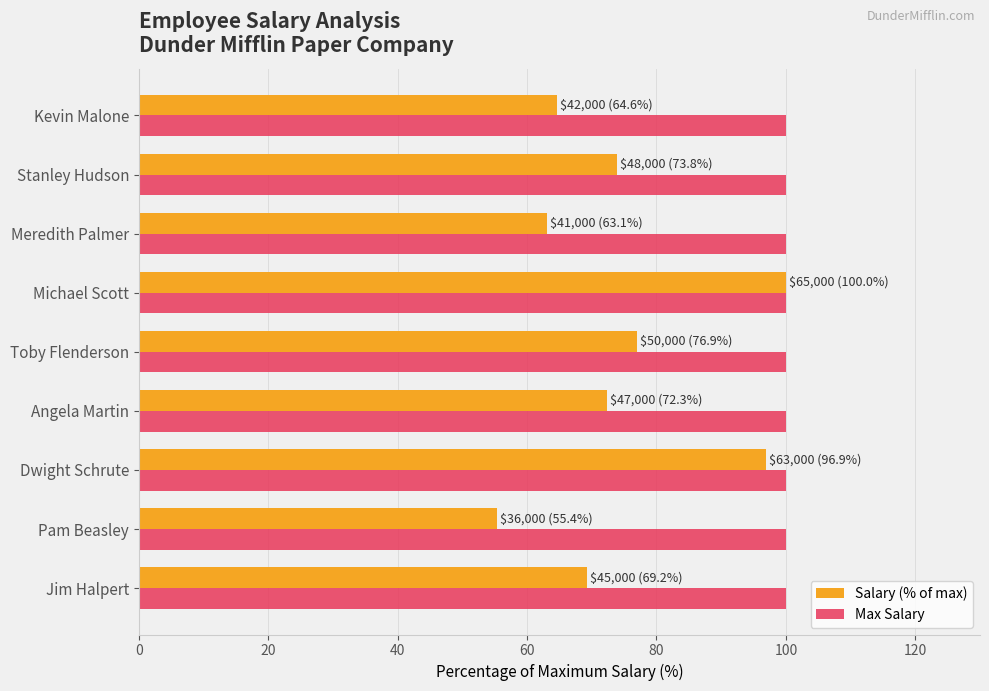

What is the minimum value for Salary (% of max)?

55.4